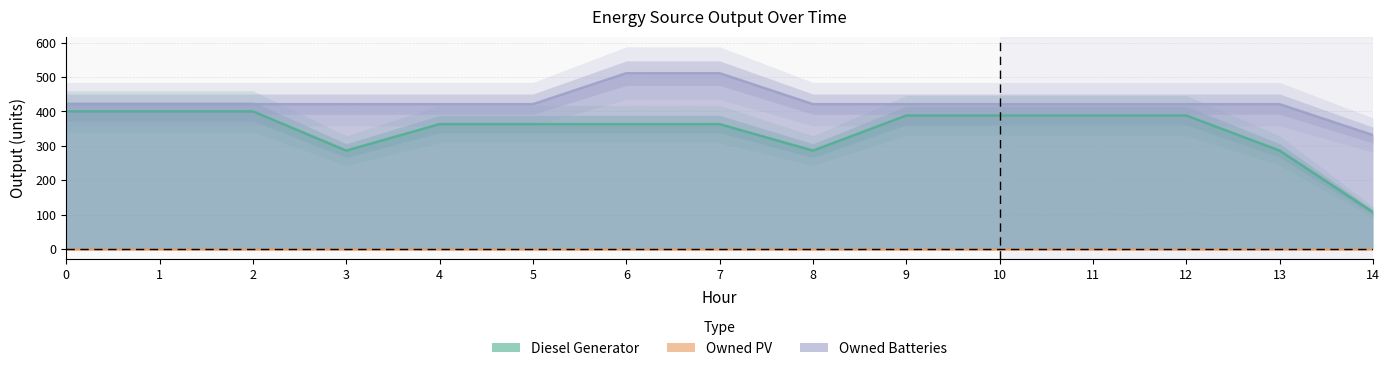

What is the lowest value of the Diesel Generator series?

107